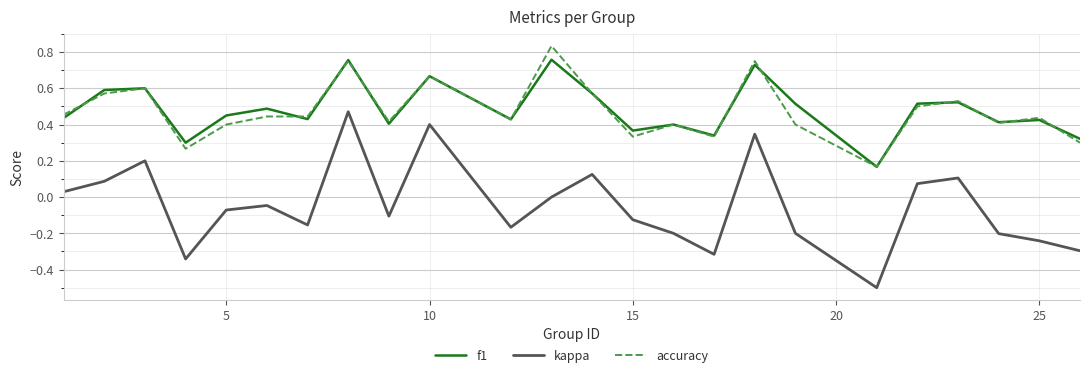

What is the minimum value shown in the chart?

-0.5